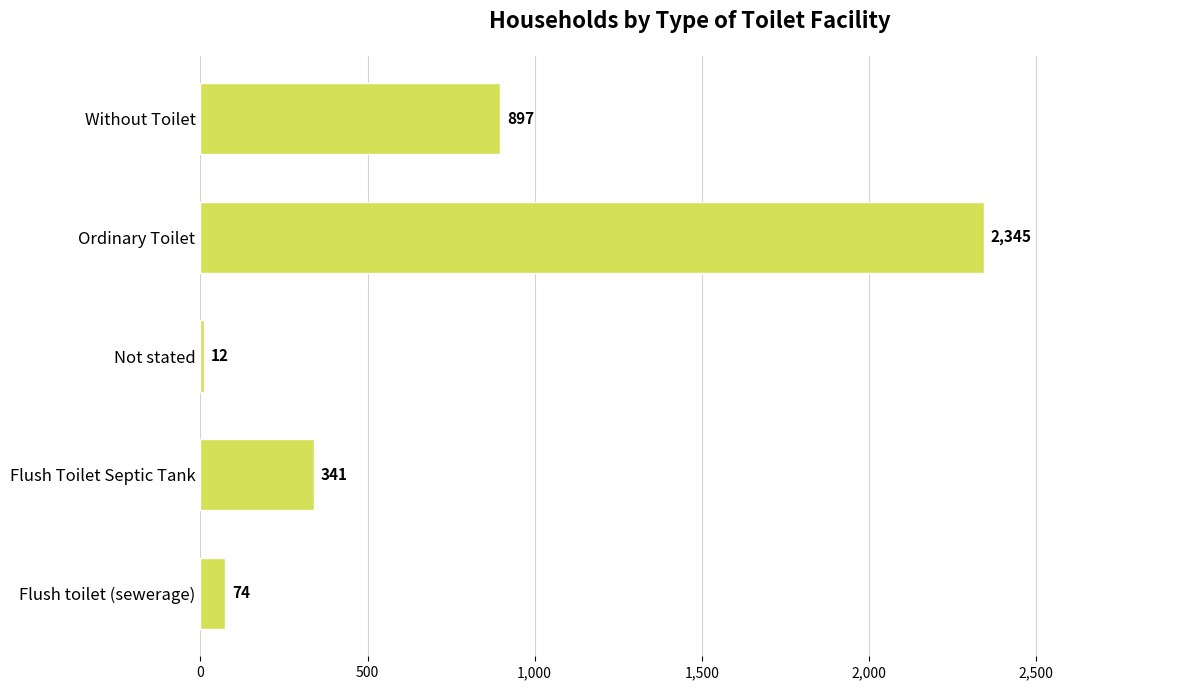

List the labels in order of value, smallest first.

Not stated, Flush toilet (sewerage), Flush Toilet Septic Tank, Without Toilet, Ordinary Toilet